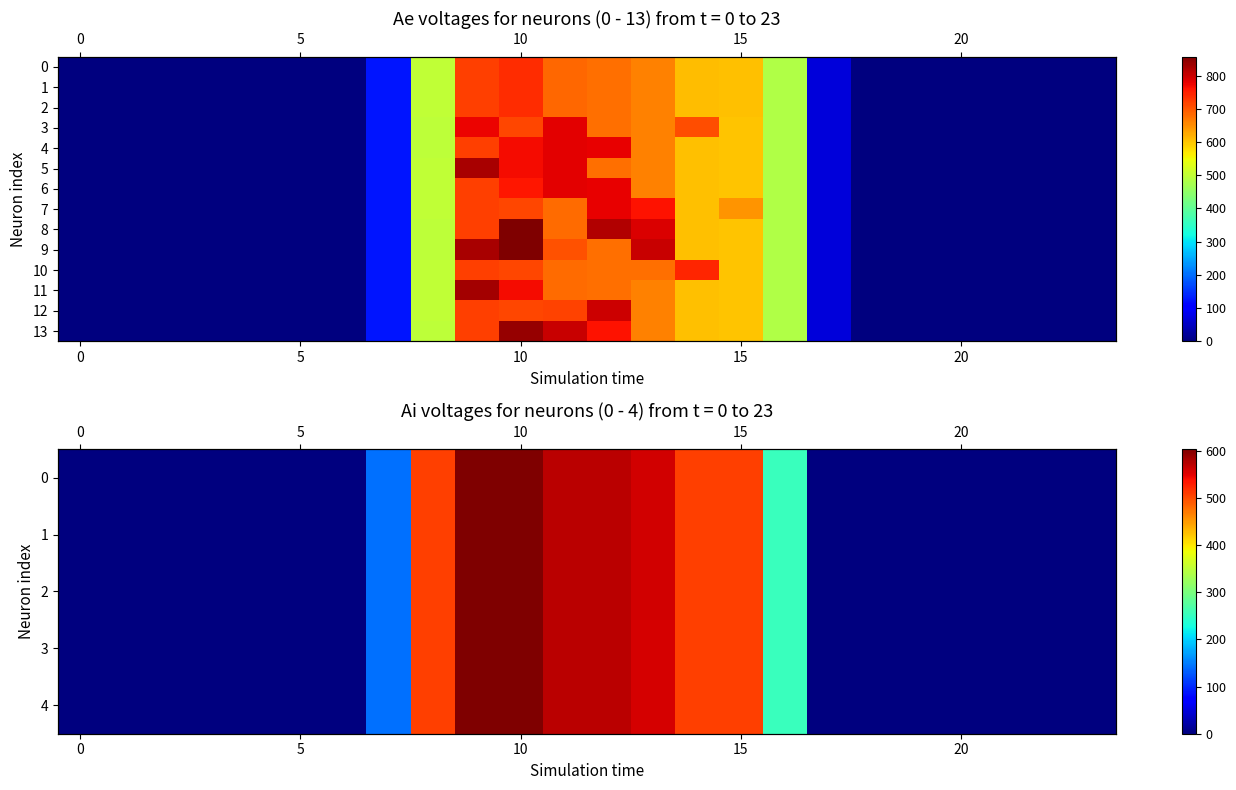

Rank the series by their maximum value, from lowest to highest.

3, 4, 0, 1, 2, 10, 7, 6, 12, 5, 11, 13, 8, 9